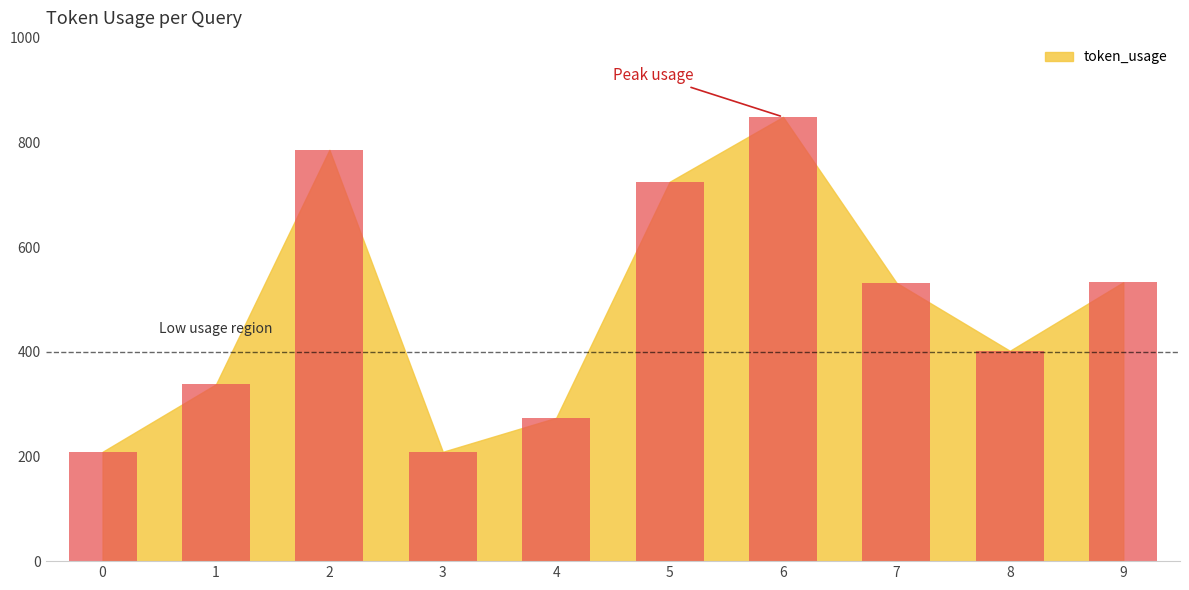

At which category does the chart reach its peak across all series?

6